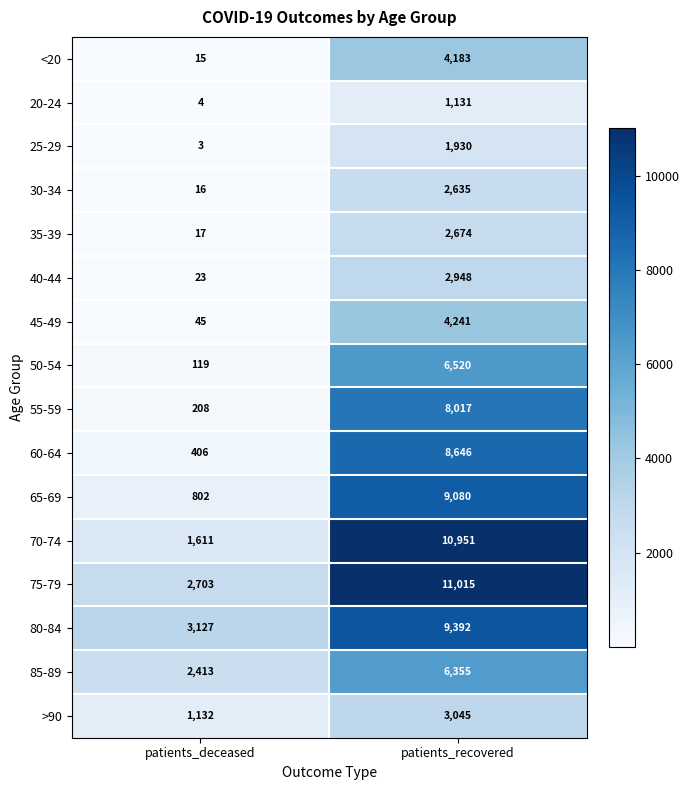

What is the minimum value for 65-69?

802